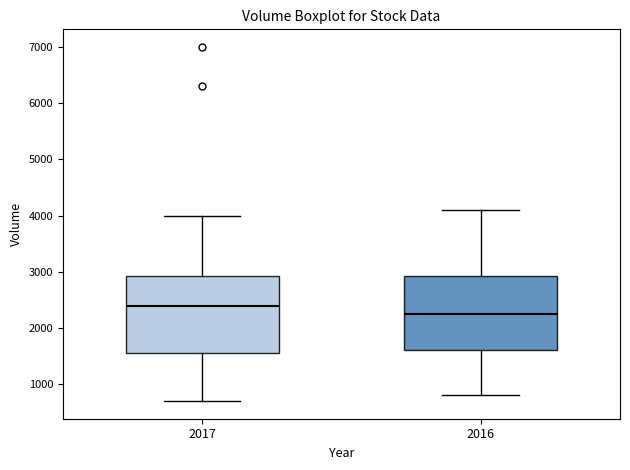

Where is the lower edge of the box at x = 2016 on the y-axis? The values are not printed on the chart, so give them approximately, as read against the axis.

1600